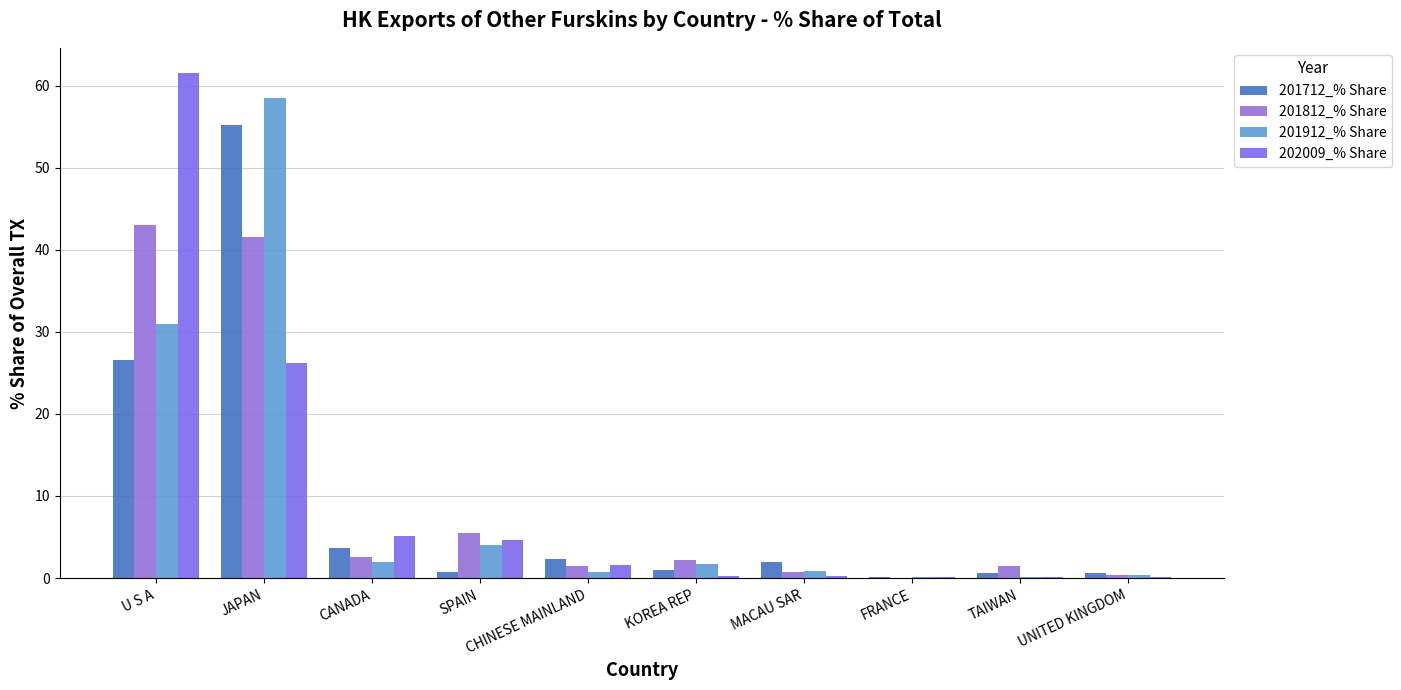

Which category has the highest value across all series?

U S A